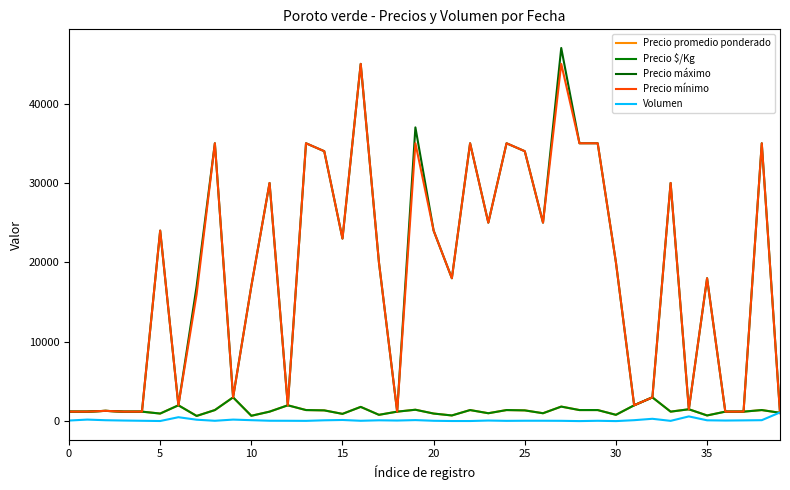

Does the chart display data point markers on the line(s)?

No